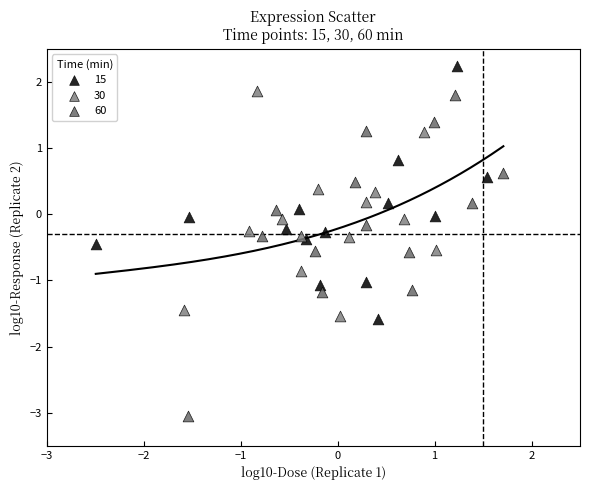

Which series has the largest Y range (max minus min)?

60